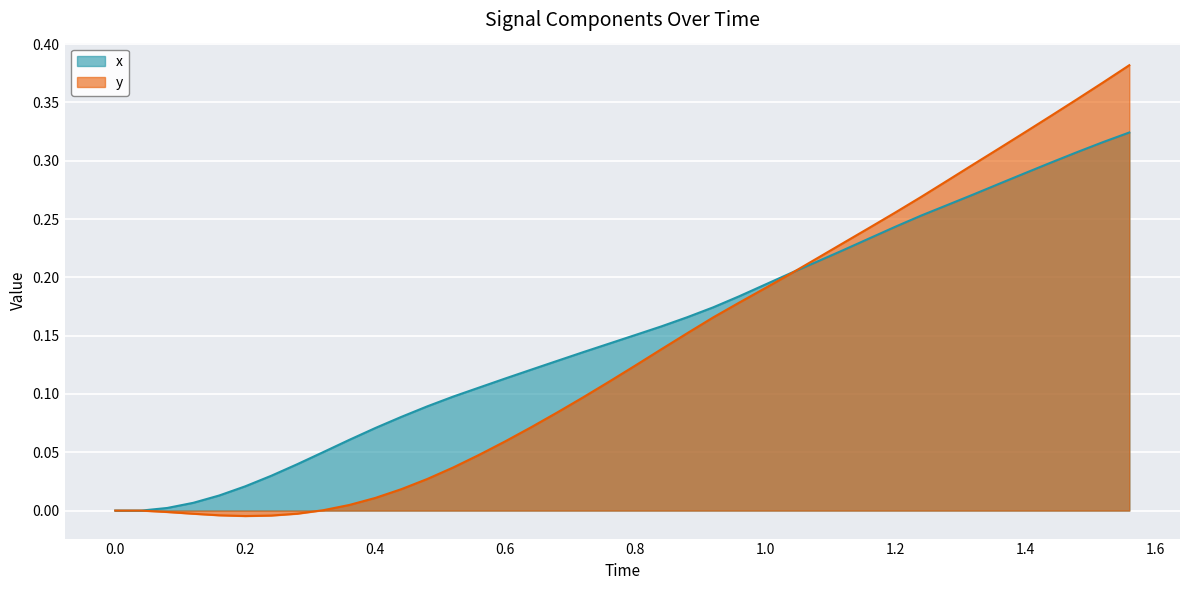

How many lines are shown in the chart?

2